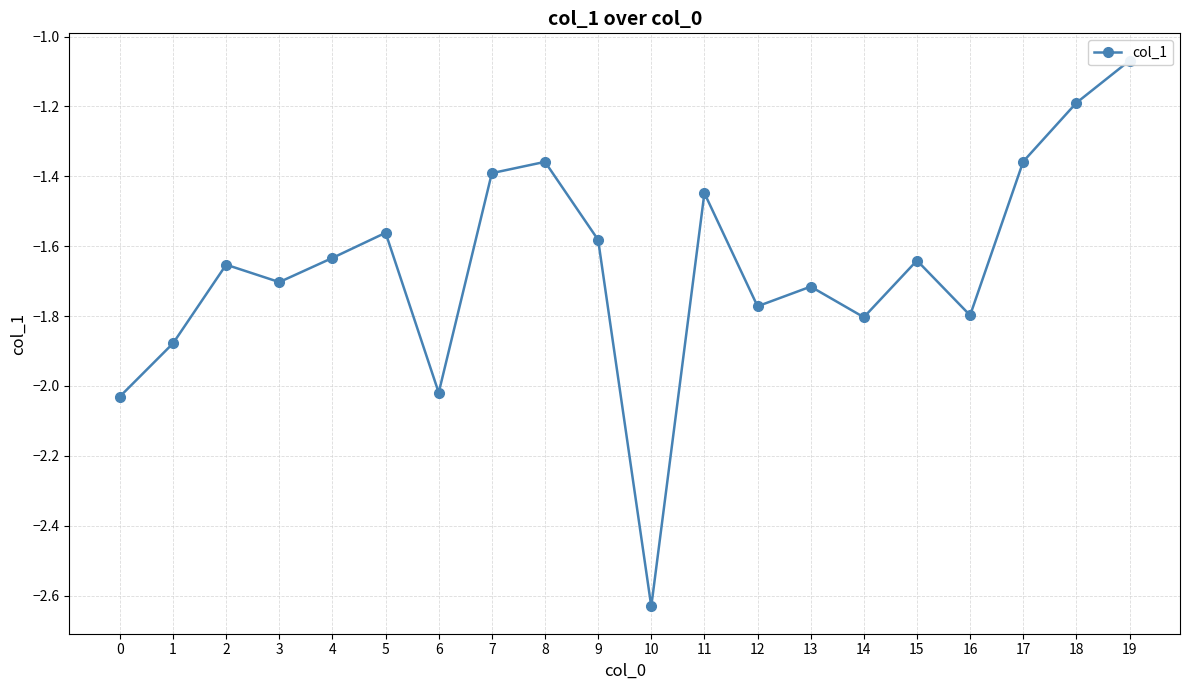

What is the difference between the maximum and minimum values?

1.6